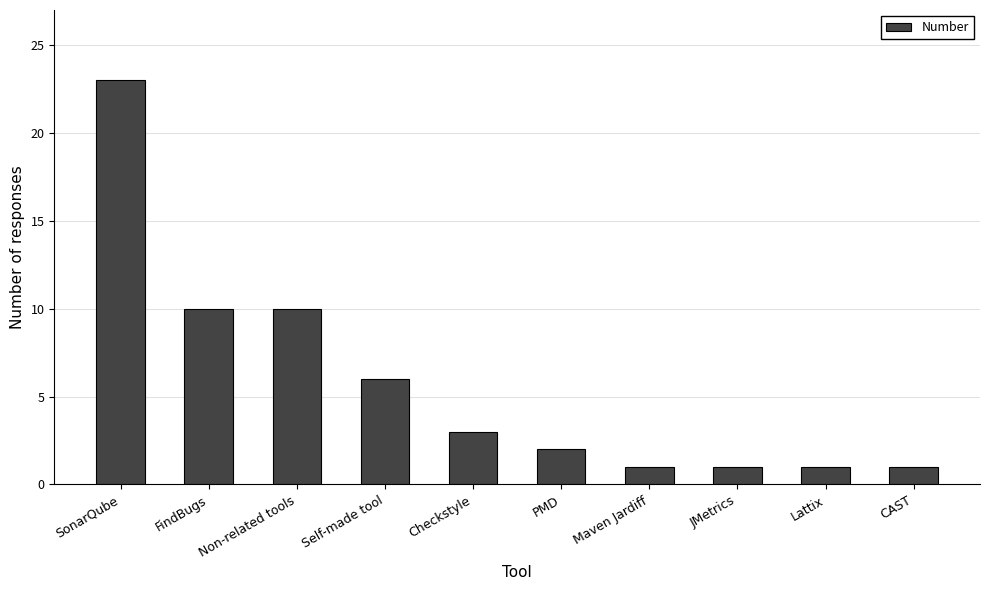

Is it true that the value at Non-related tools is 10?

True